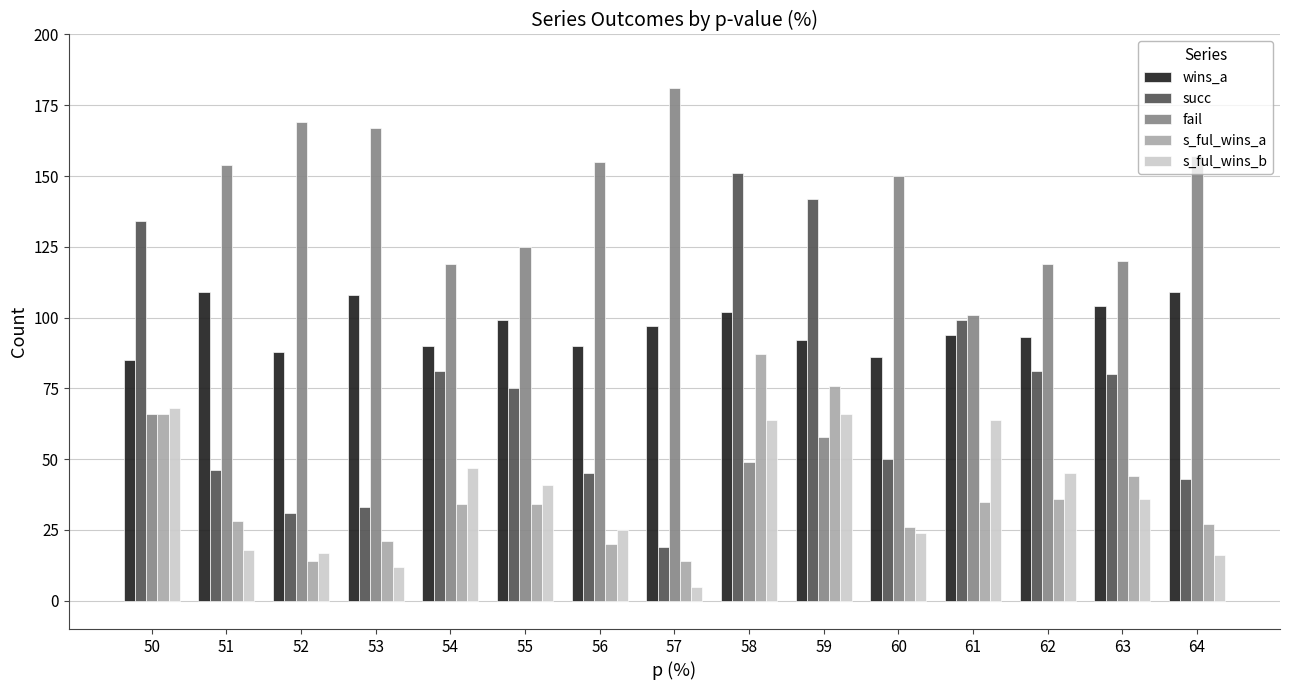

How many bars are there in each group?

5